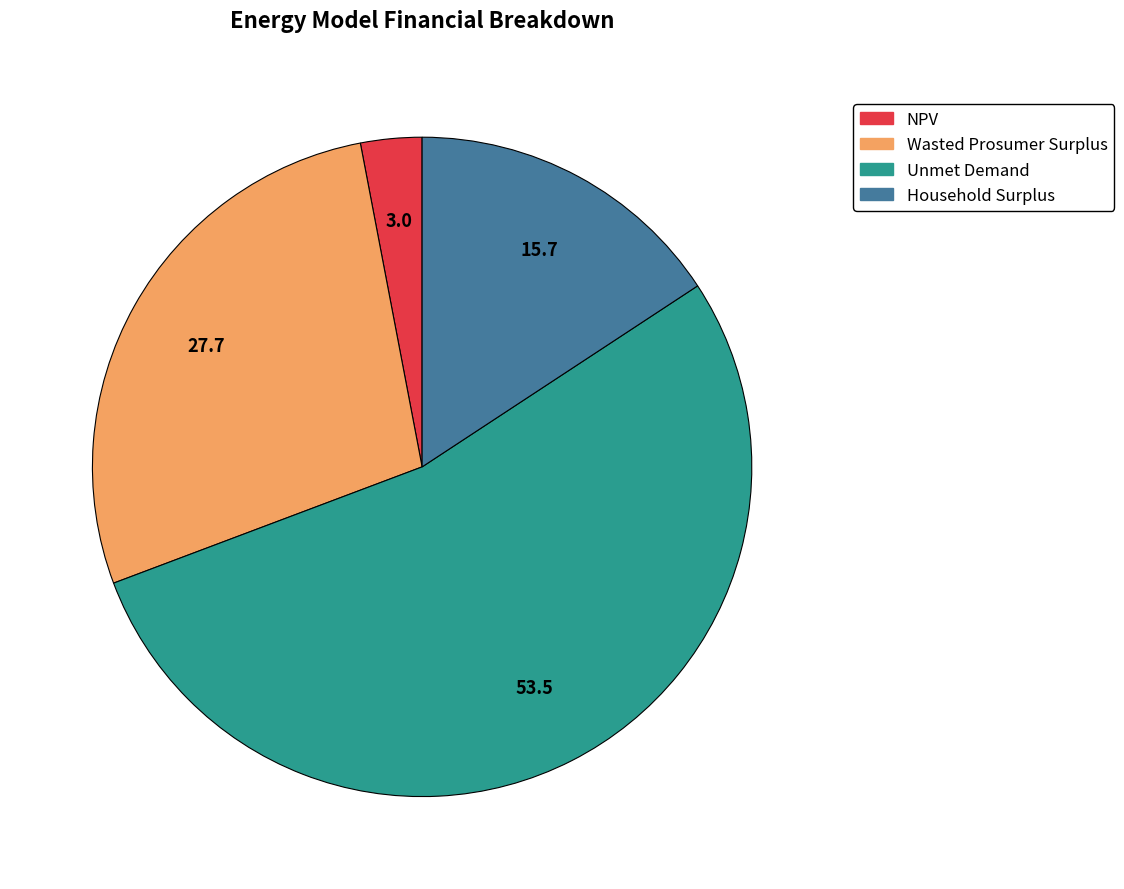

Which slice is the smallest?

NPV